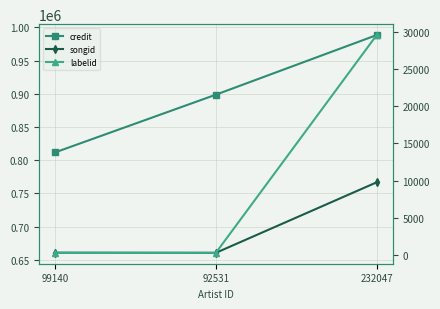

At which category is the sum across all series the highest?

232047